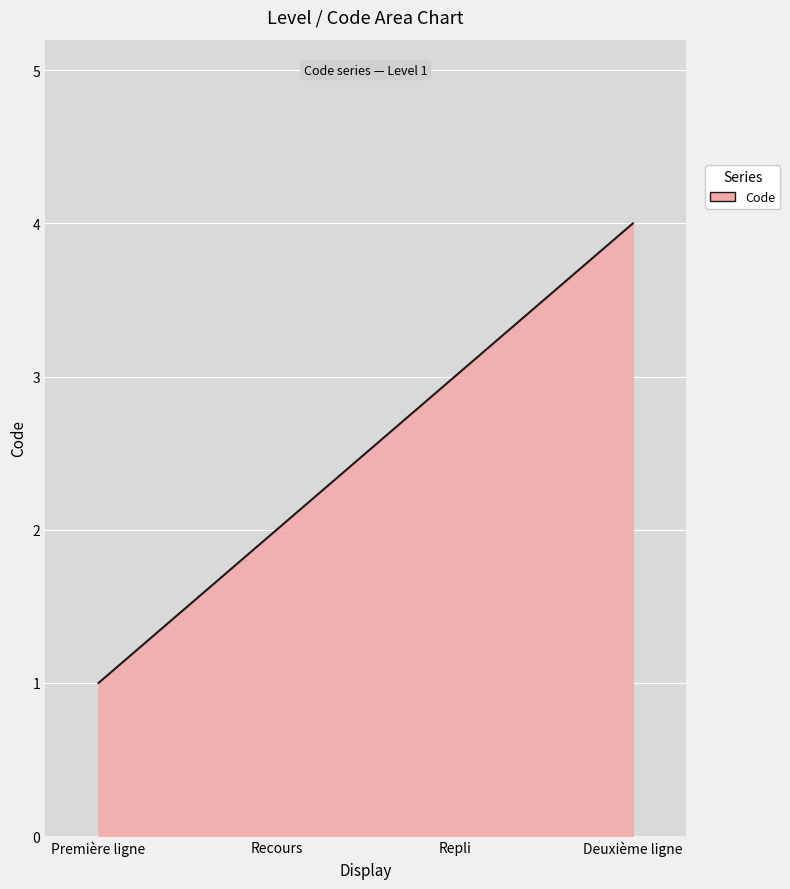

Count the number of categories in the chart.

4